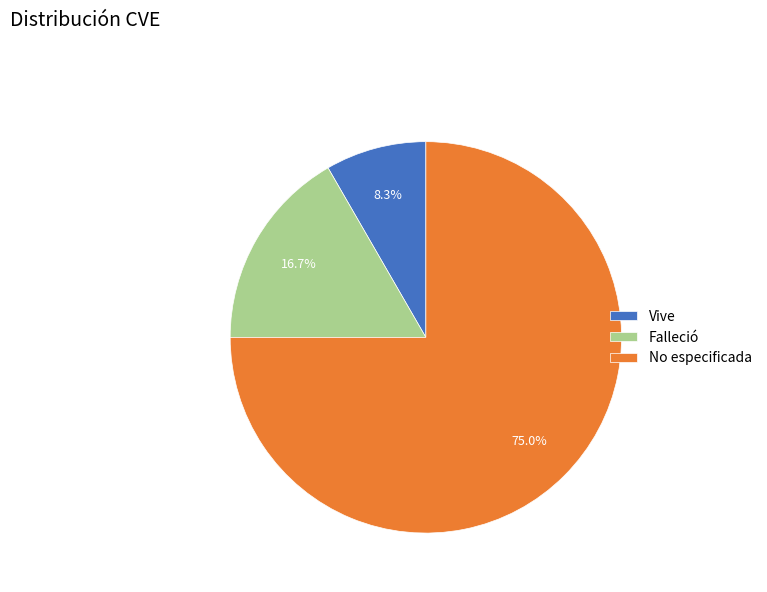

Rank the categories by value from lowest to highest.

Vive, Falleció, No especificada